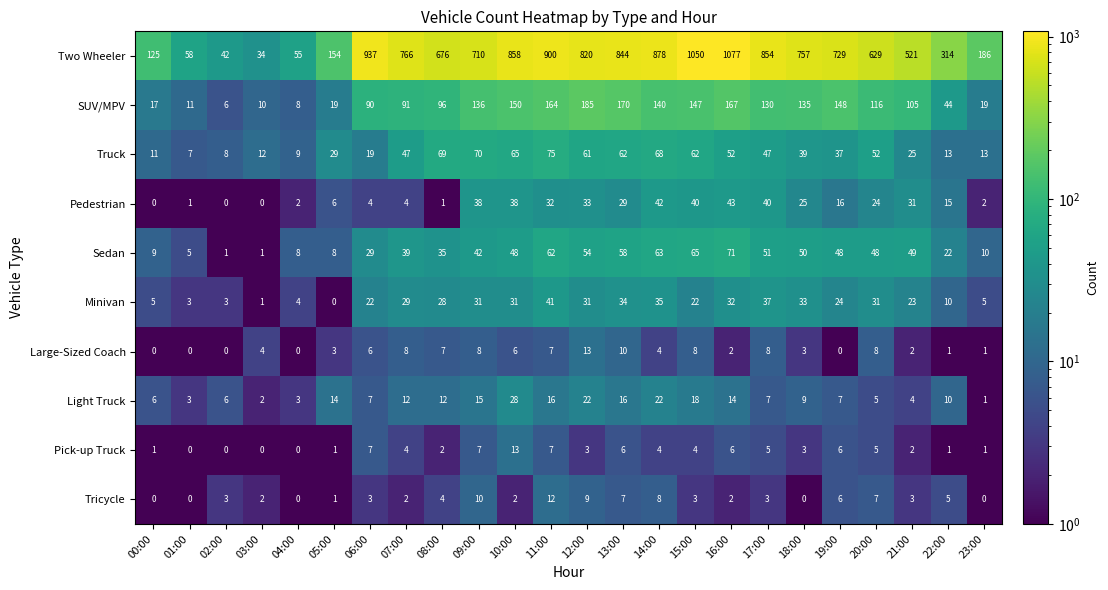

What is the greatest value displayed?

1077